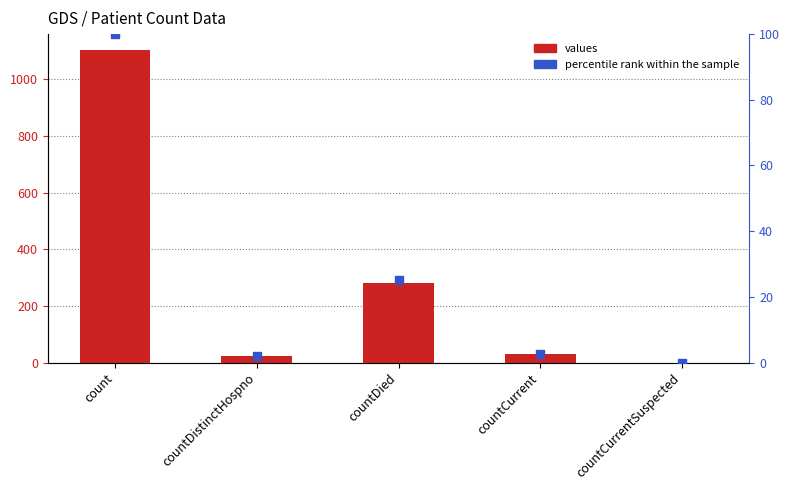

What is the label of the 5th bar from the left?

countCurrentSuspected